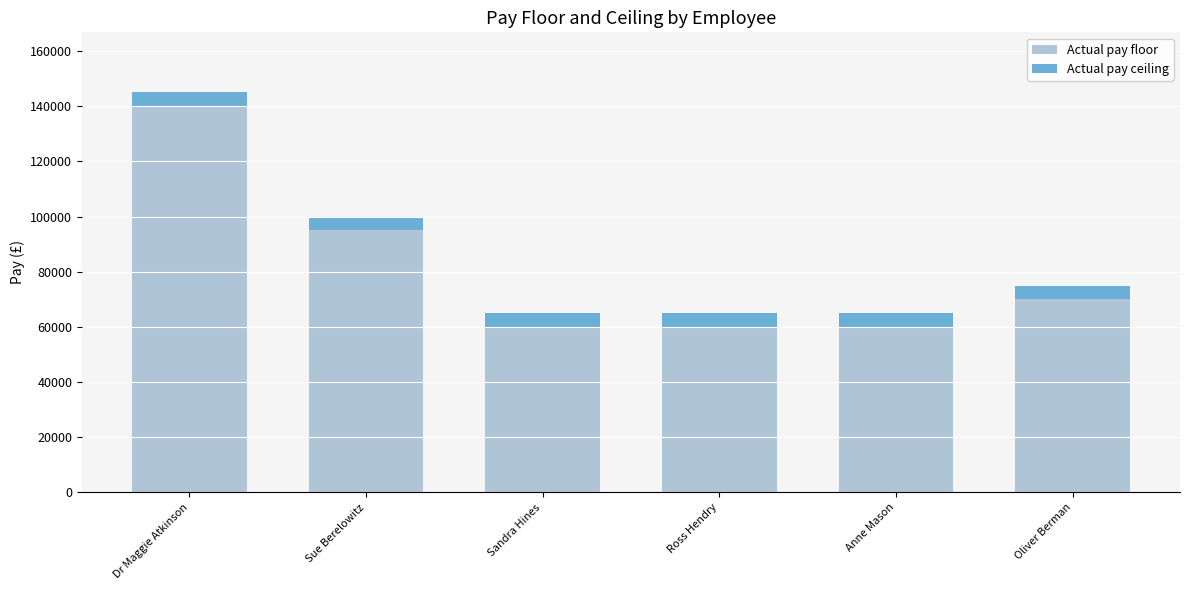

What is the total value across all series at Ross Hendry?

64999